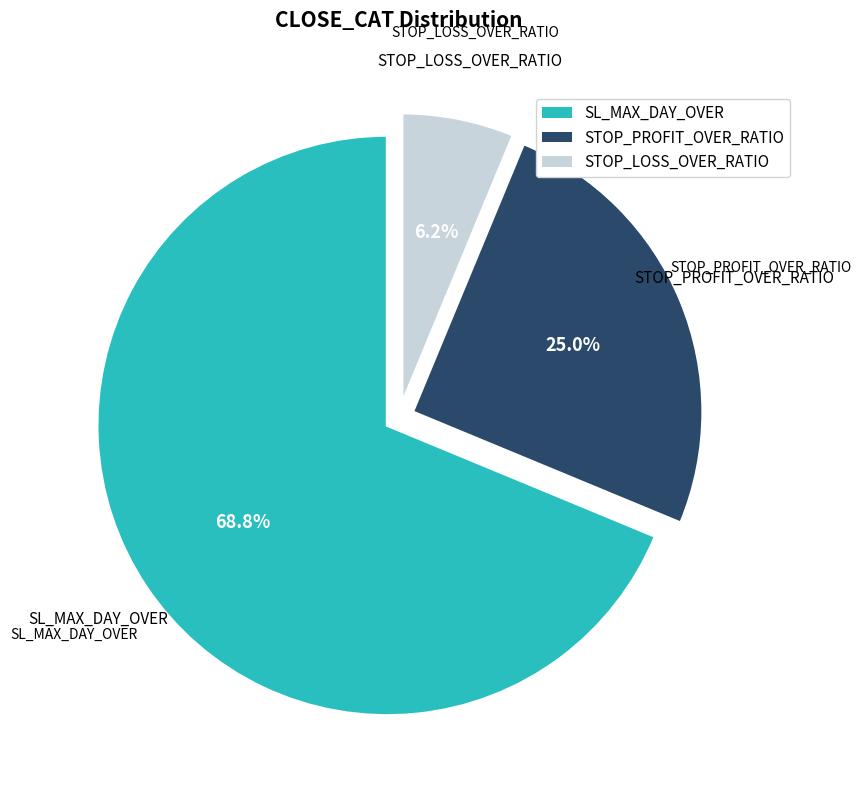

Which category has the smallest portion of the pie?

STOP_LOSS_OVER_RATIO